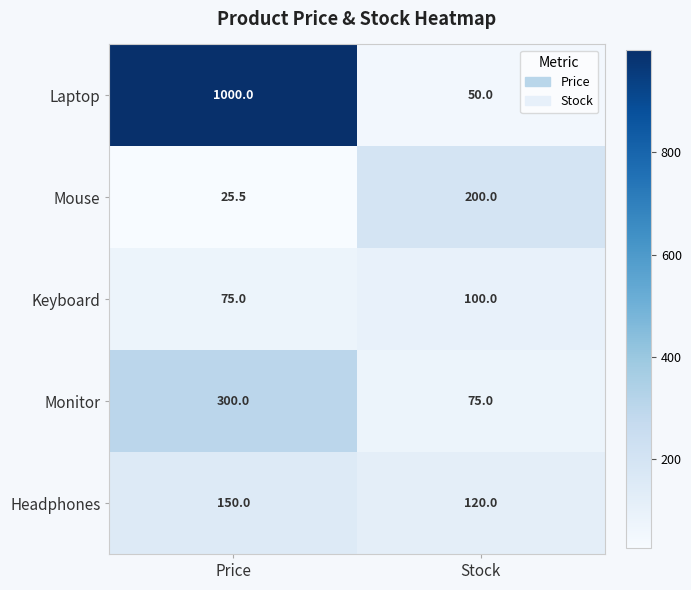

The Laptop series shows 1000.0 at Price. True or false?

True